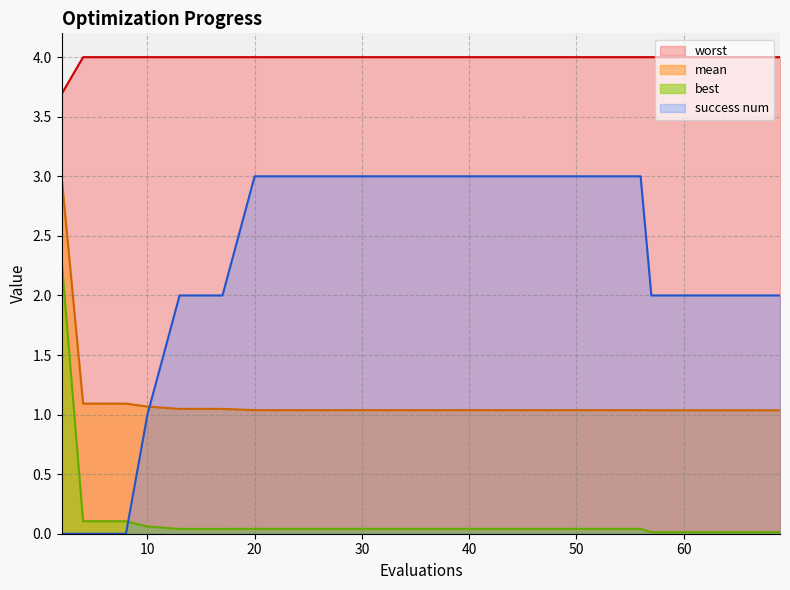

What is the difference between the highest and lowest values at 17?

4.0